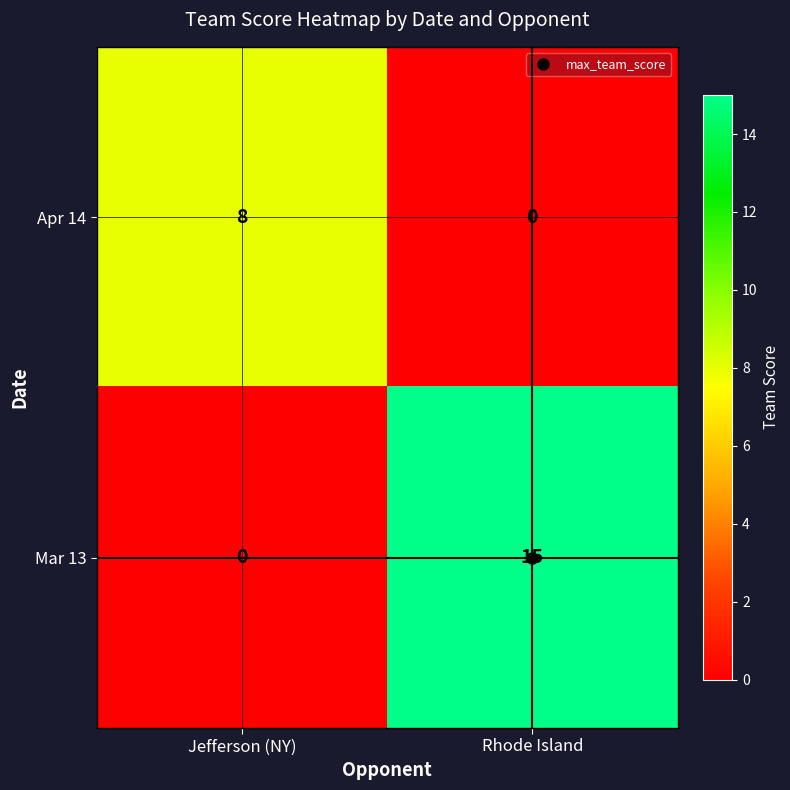

Which series has the largest range (max minus min)?

Mar 13